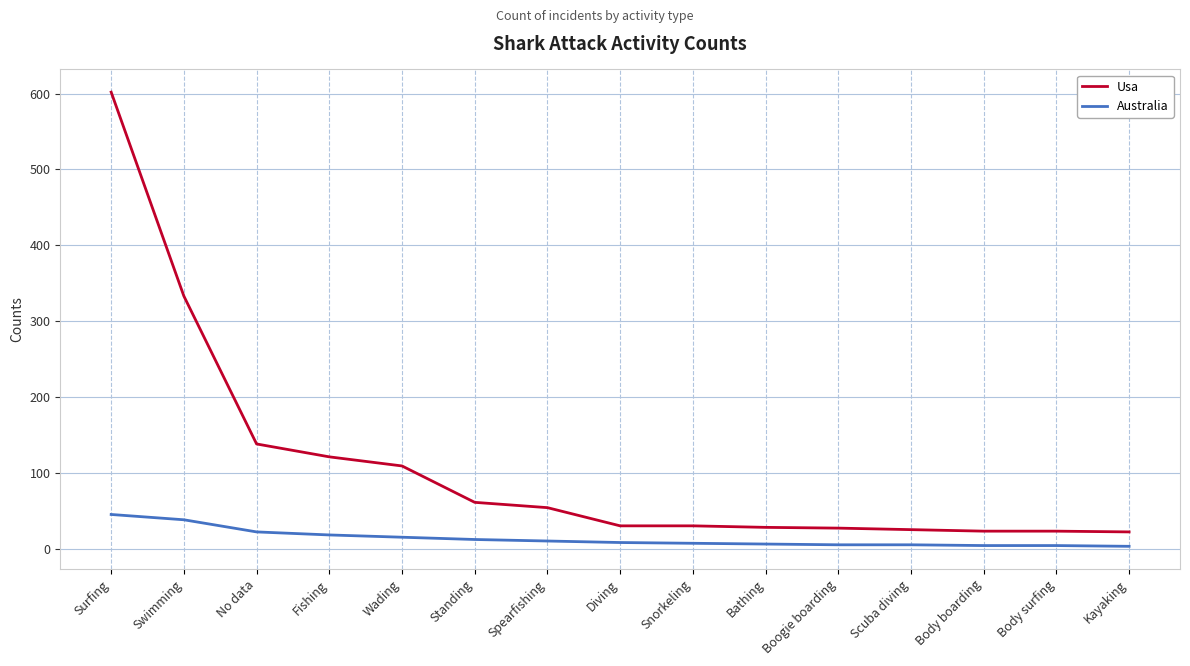

What is the spread (max minus min) of values at Swimming?

295